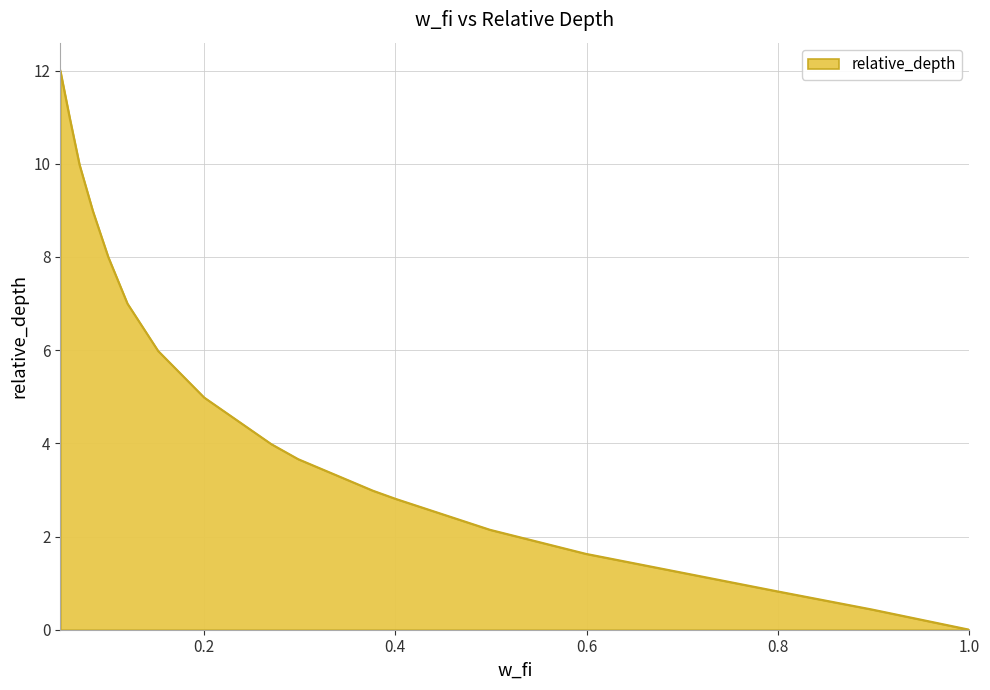

What is the difference between the maximum and minimum values?

12.0